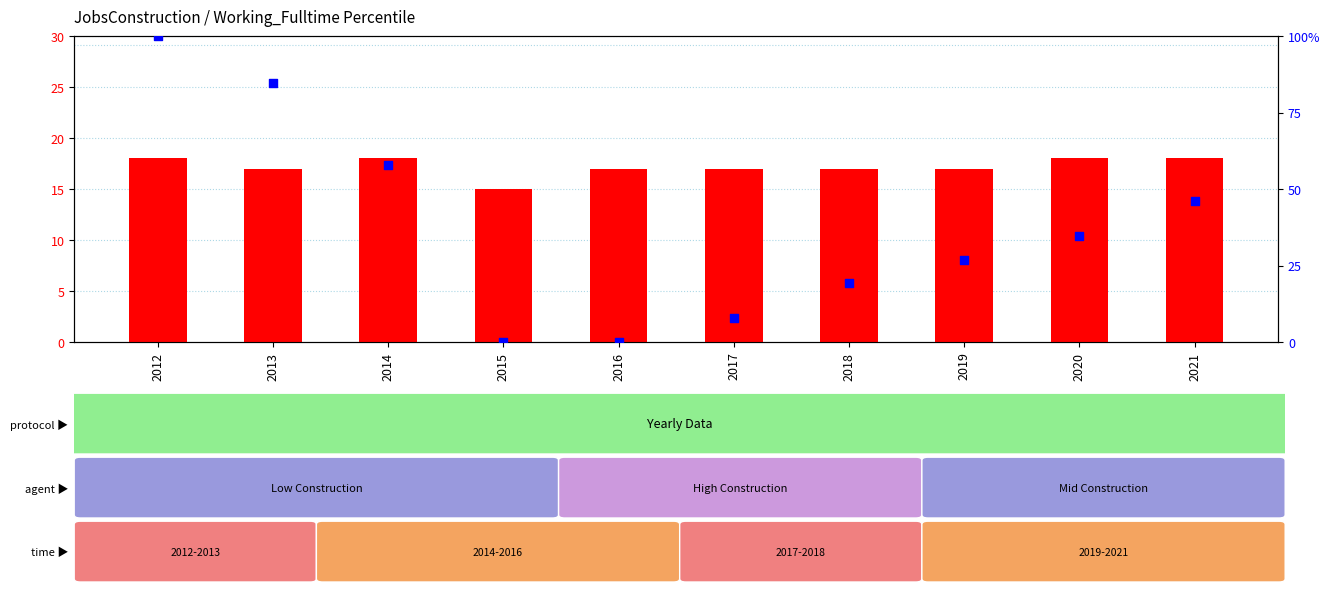

At how many categories does at least one series exceed 64?

2